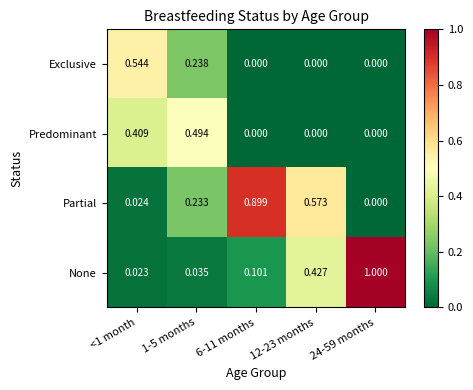

Which series has the largest total across all categories?

Partial